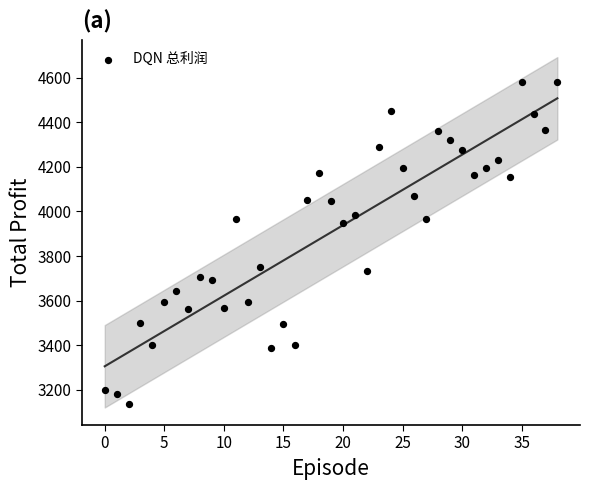

What is the range of Y values (max minus min)?

1442.9